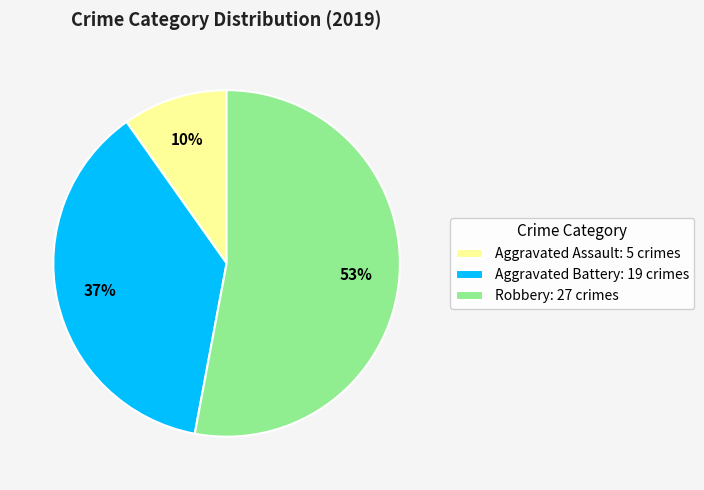

Rank the categories by value from lowest to highest.

Aggravated Assault, Aggravated Battery, Robbery